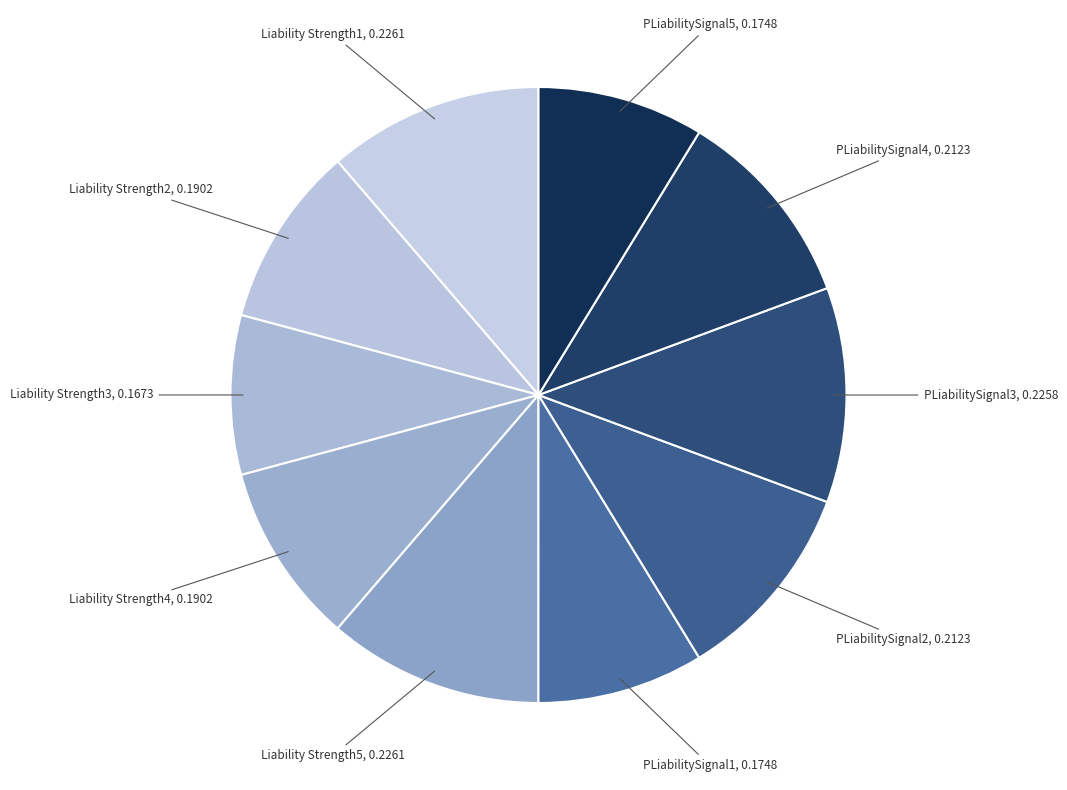

Does Liability Strength2 represent more than half of the total?

No